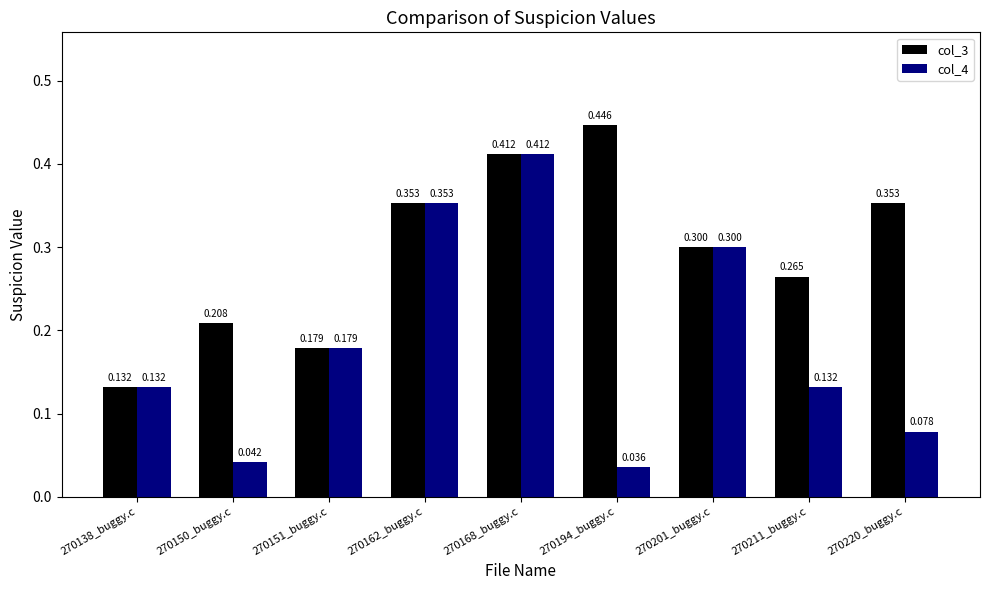

What is the total value across all series at 270138_buggy.c?

0.3